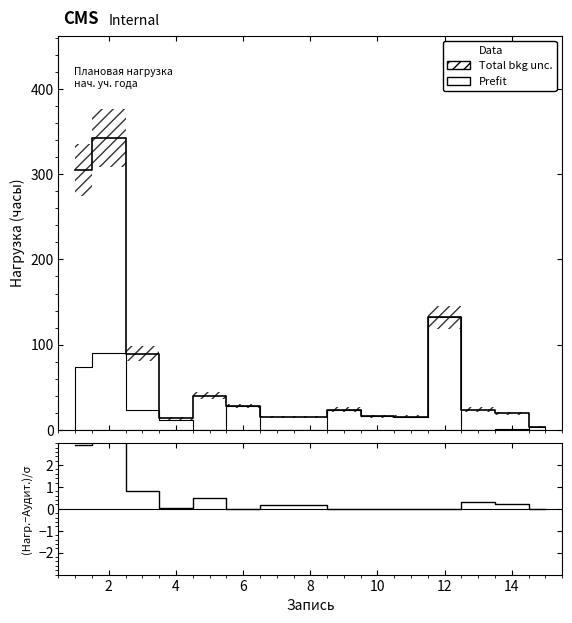

What is the average value of the (Нагрузка - Аудиторная) / σ series?

0.6